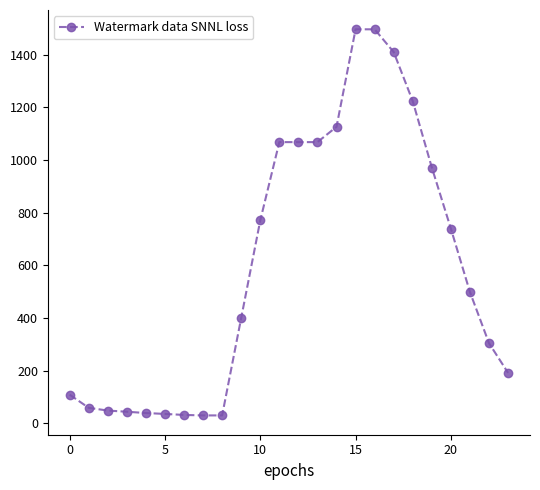

What is the maximum value shown in the chart?

1496.0